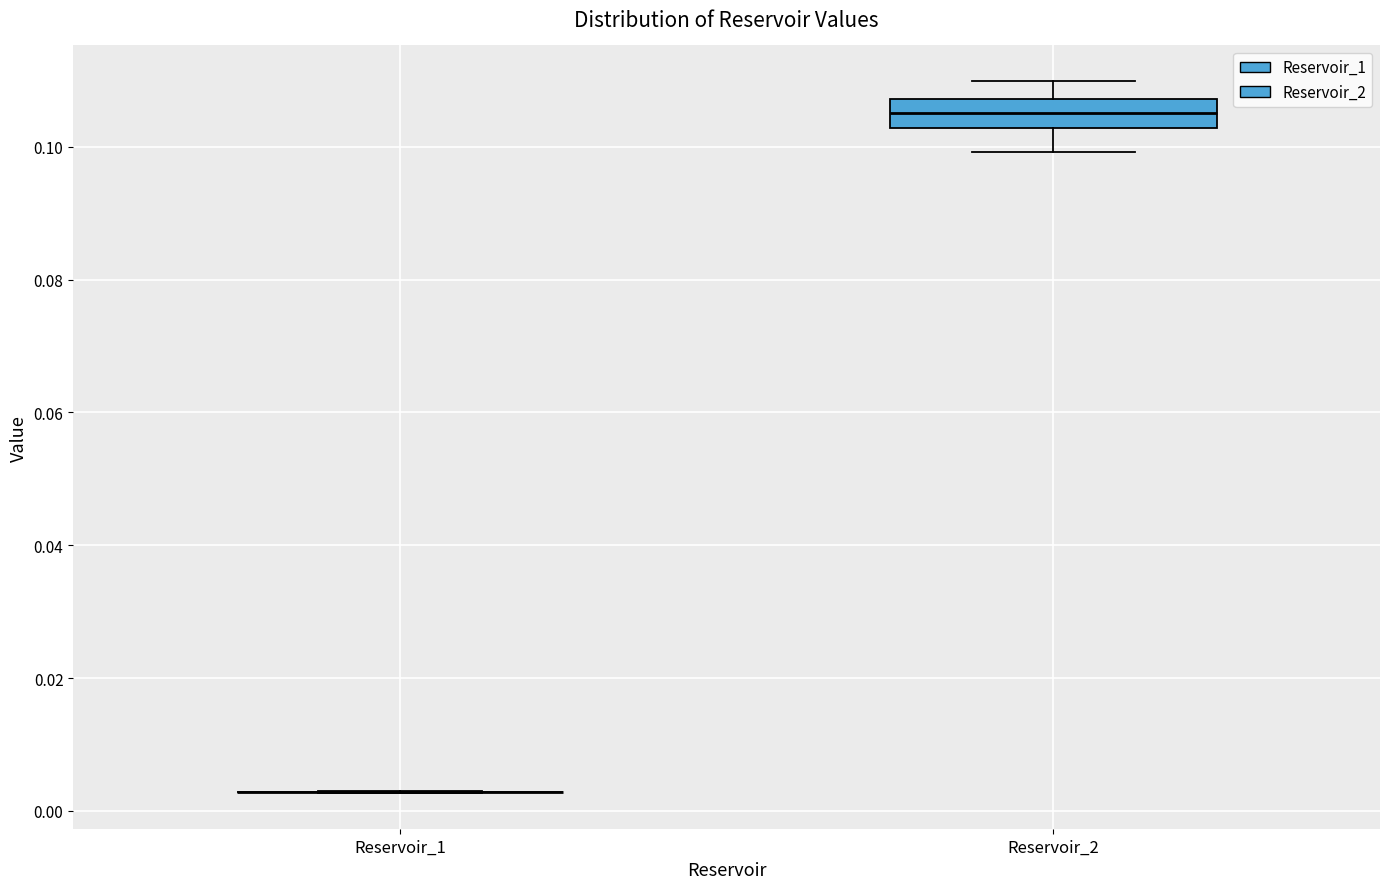

Reading left to right, transcribe this box plot: for each box, give where its median line is, the range the box spans, and where its two whiskers end, as read against the y-axis. The values are not printed on the chart, so give them approximately, as read against the axis.

Reservoir_1: box collapsed to a line at 0.002, whiskers 0.002 to 0.002
Reservoir_2: median 0.106, box 0.102 to 0.108, whiskers 0.100 to 0.110